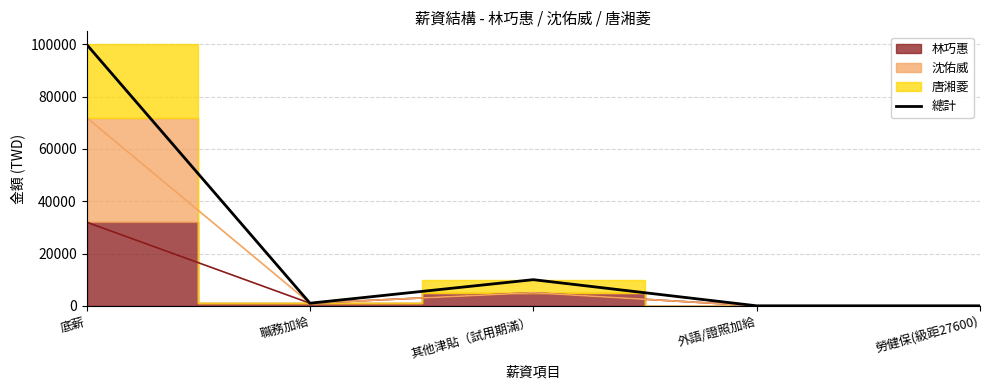

The chart shows a value of 15106 at 其他津貼（試用期滿）. True or false?

False